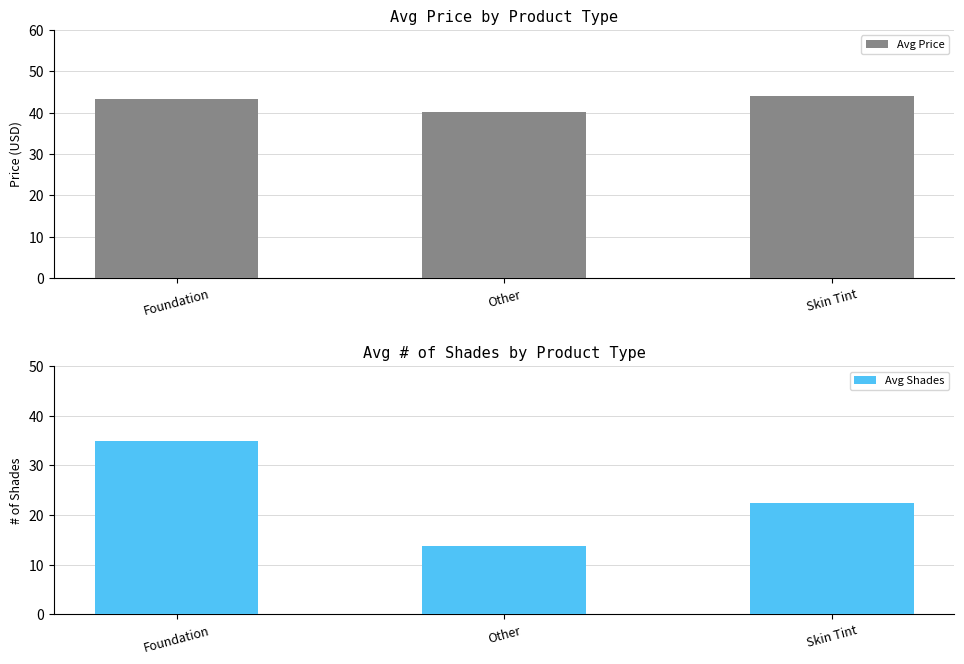

What are all the series names shown in the legend?

Avg Price, Avg Shades